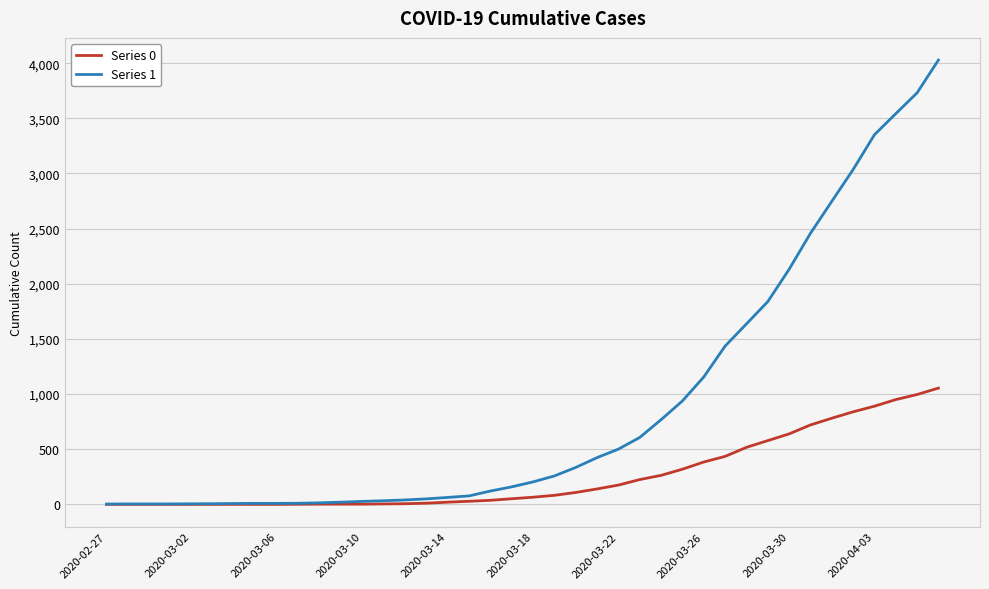

Which series has the largest total across all categories?

Series 1